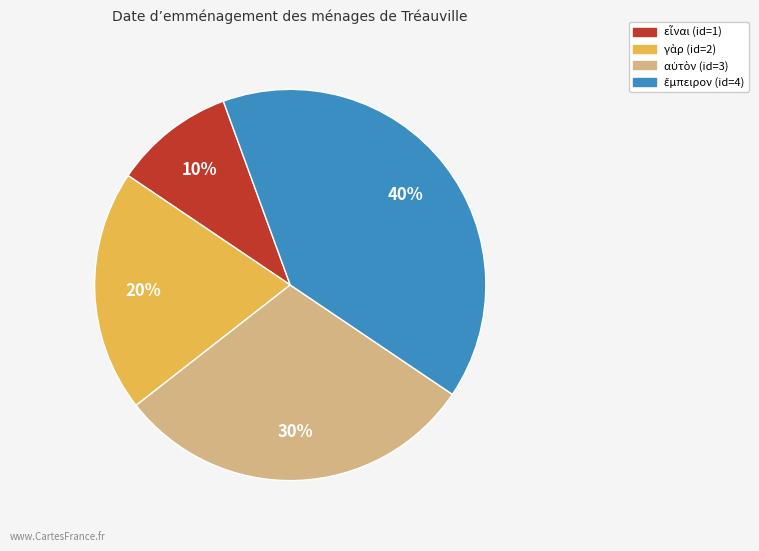

Is there a majority slice in this chart?

No